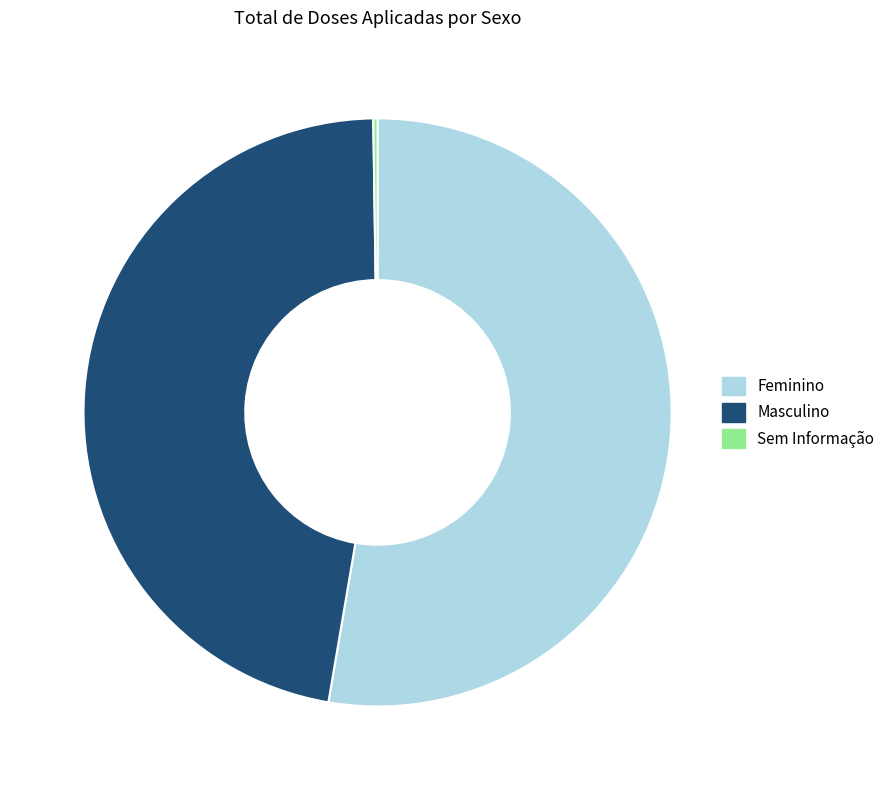

What is the largest slice in the pie chart?

Feminino